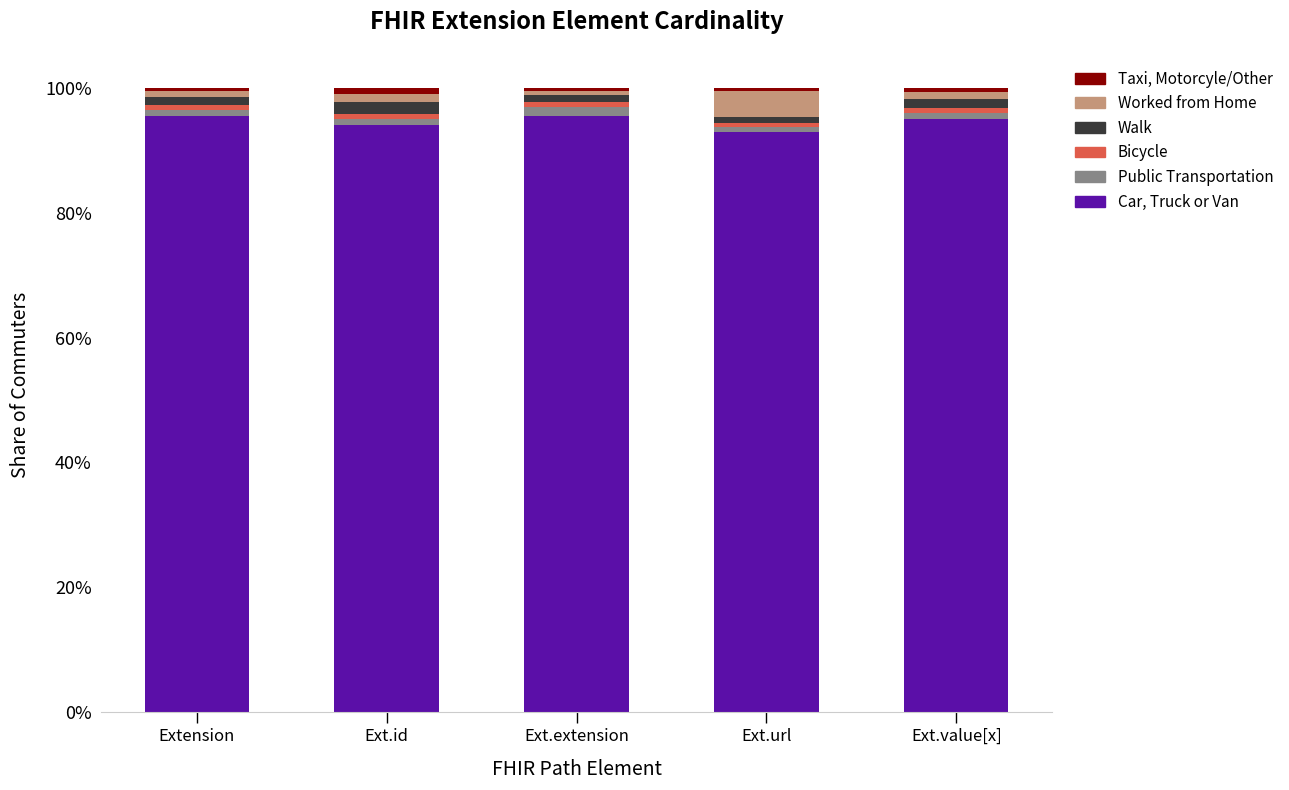

Between Ext.id and Ext.value[x], which is larger?

Ext.value[x]